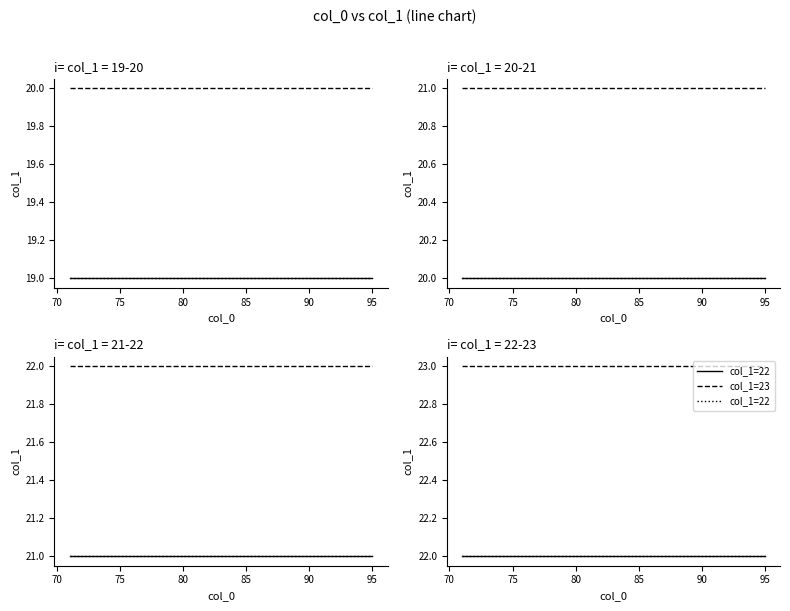

True or false: col_1=20 and col_1=22 cross at least once.

False